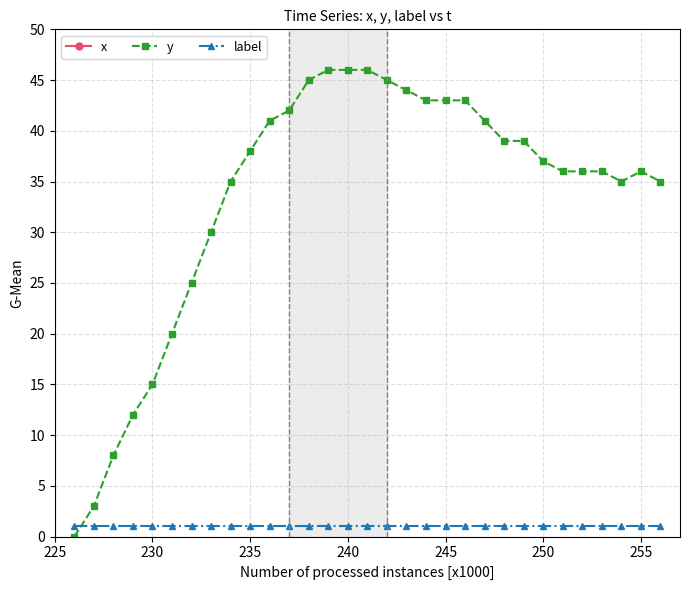

After their last crossing, which series has the higher values: label or y?

y